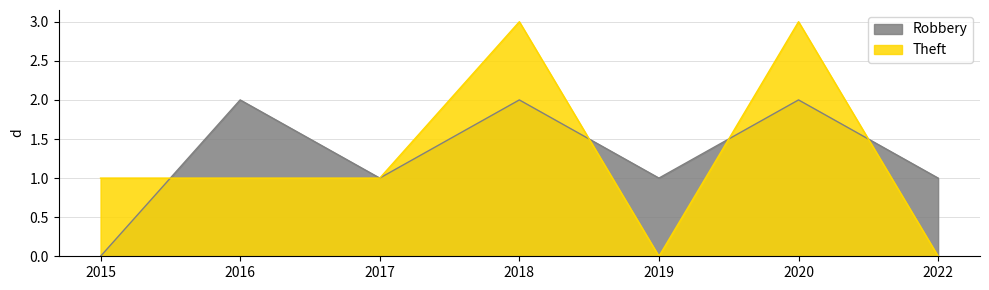

Which series has the largest total across all categories?

Robbery